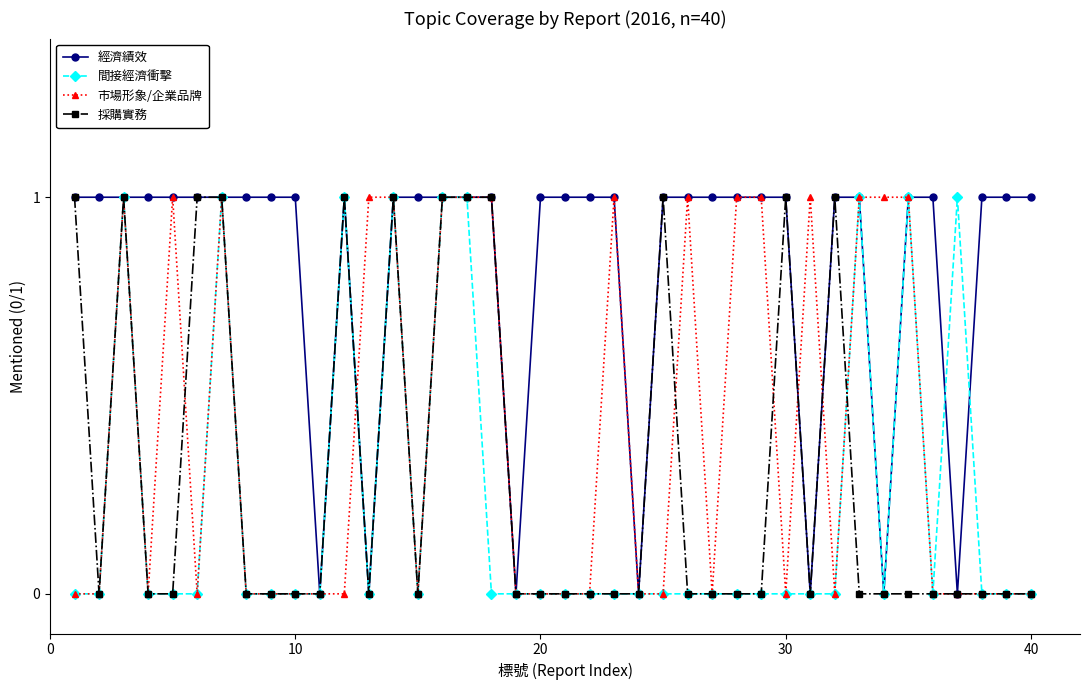

True or false: 間接經濟衝擊 and 經濟績效 intersect in this chart.

True